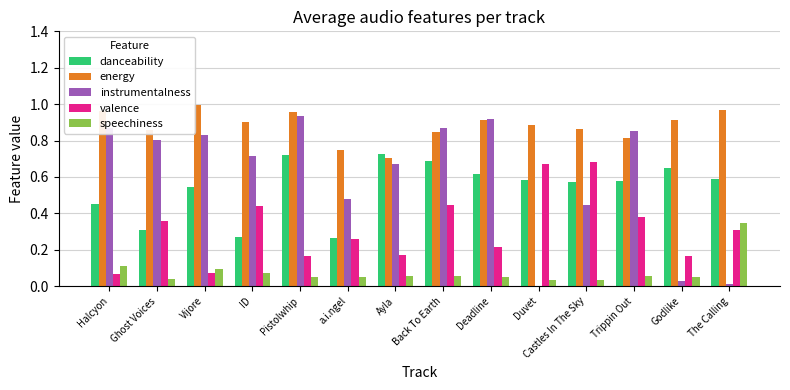

Between ID and Ayla, which series saw the biggest shift?

danceability